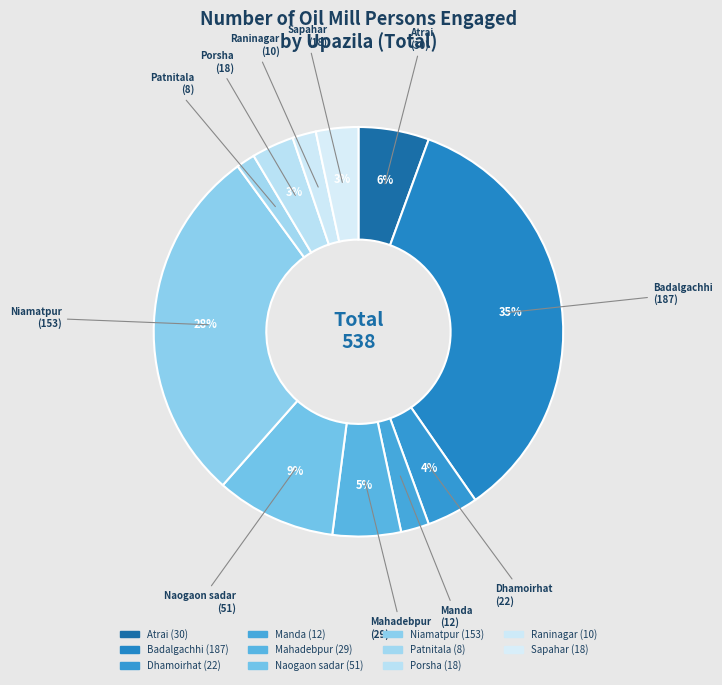

Count the number of slices in the pie.

11